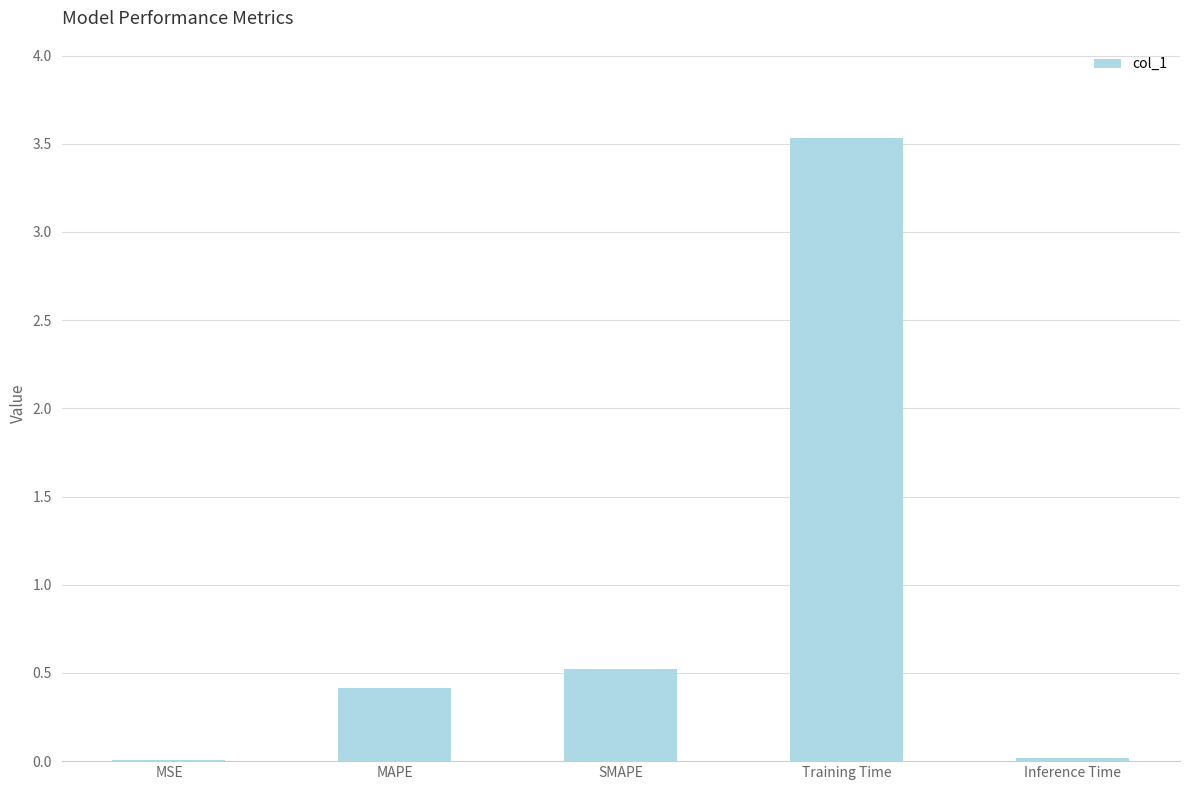

What is the greatest value displayed?

3.5